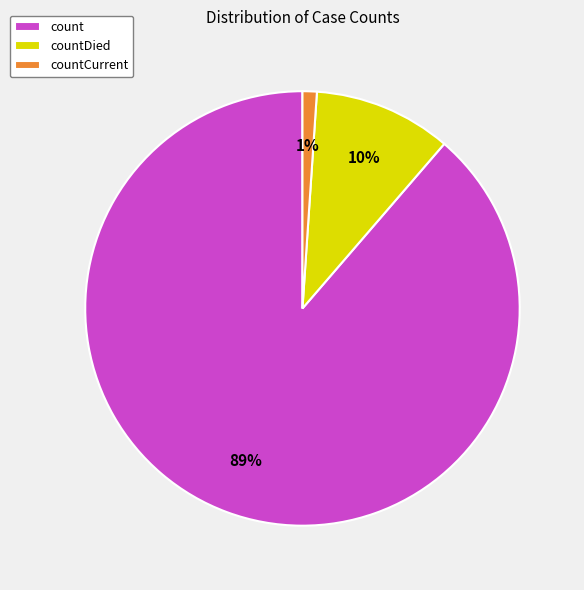

True or false: countDied accounts for 10% of the total.

True